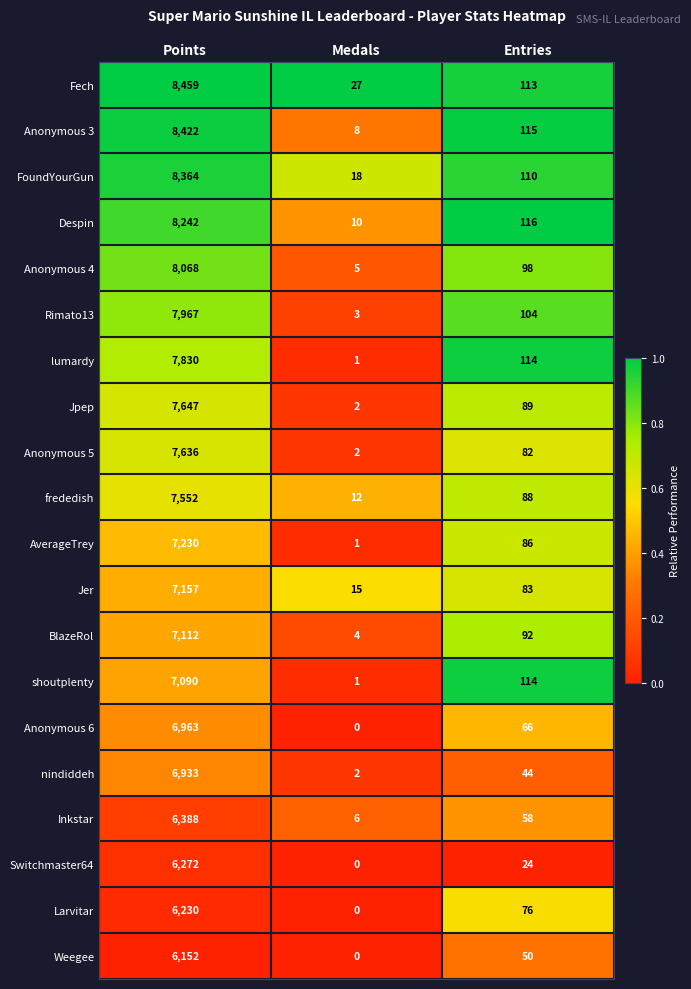

Which series has the largest total across all categories?

Fech